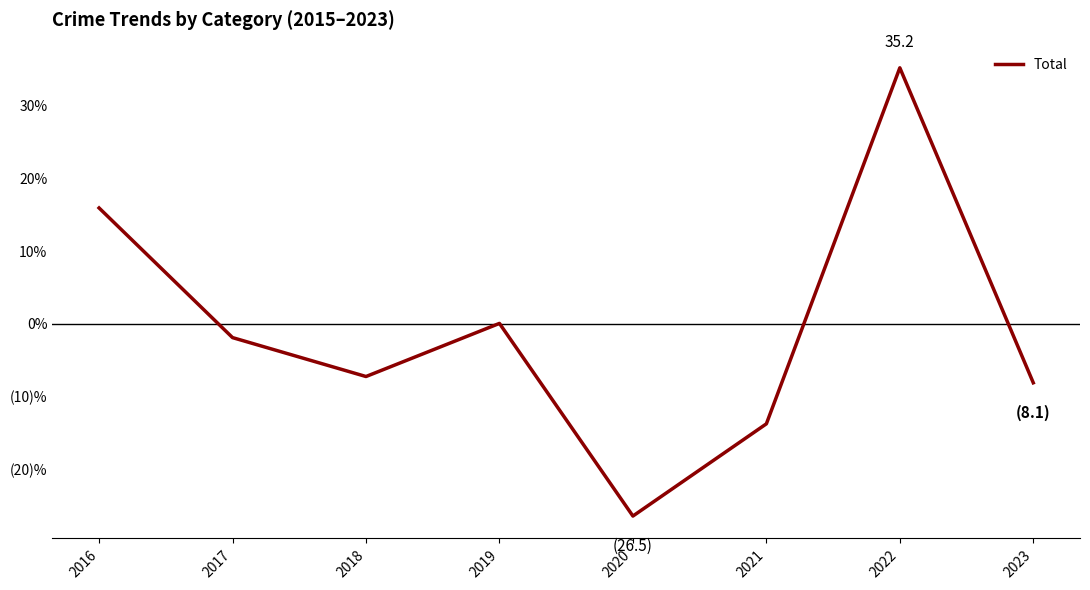

At which label does the data first exceed -1?

2016